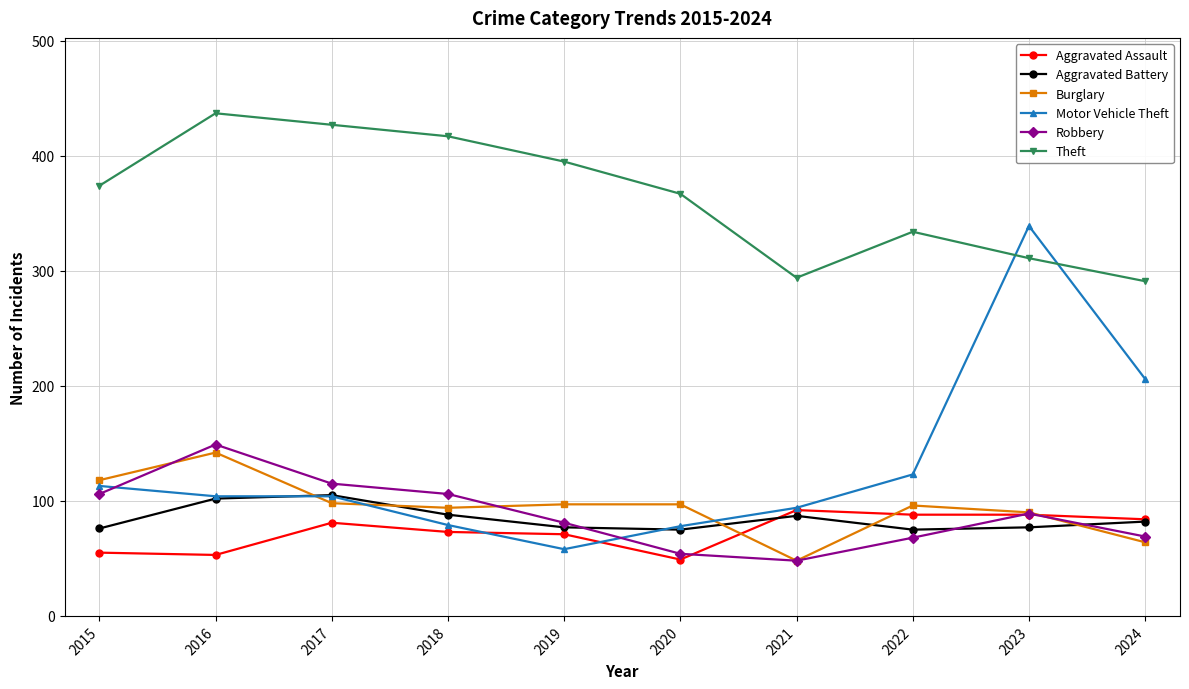

How many interior local peaks does the Robbery series have?

2